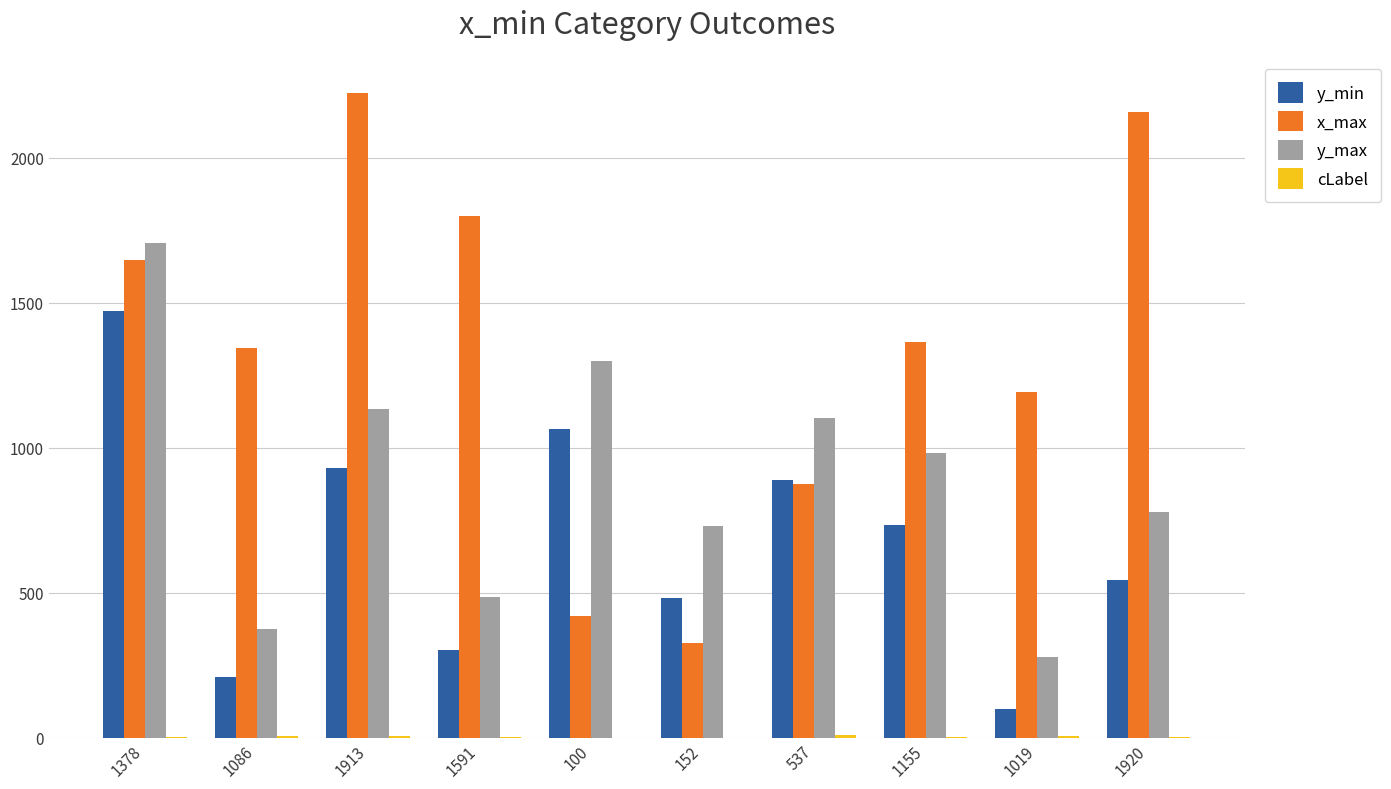

Which series has the largest total across all categories?

x_max